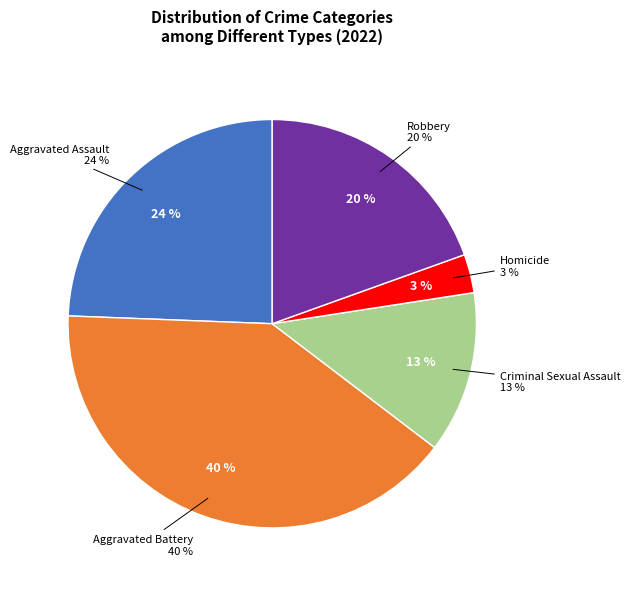

How many slices are in this pie chart?

5